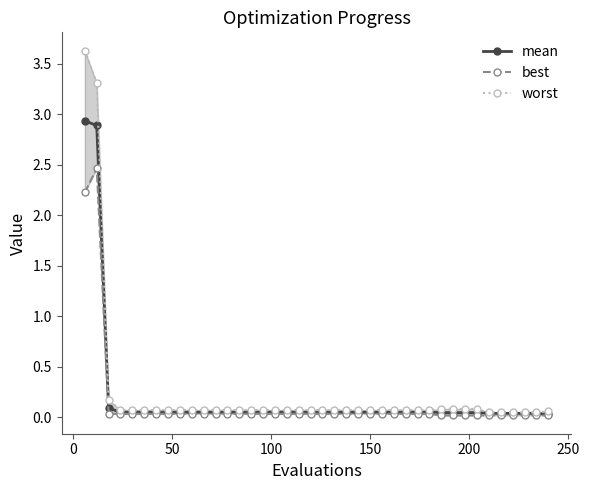

What are all the series names shown in the legend?

mean, best, worst